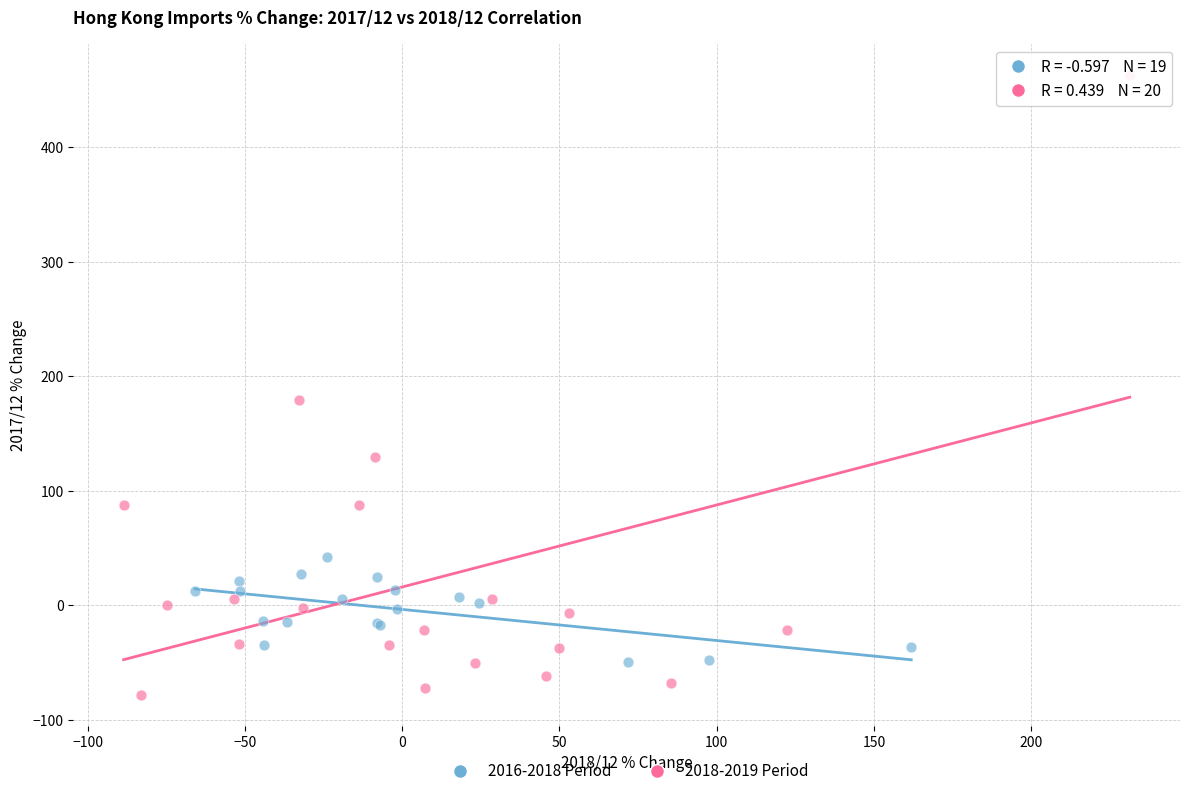

Which series has the widest spread of Y values?

2018-2019 Period